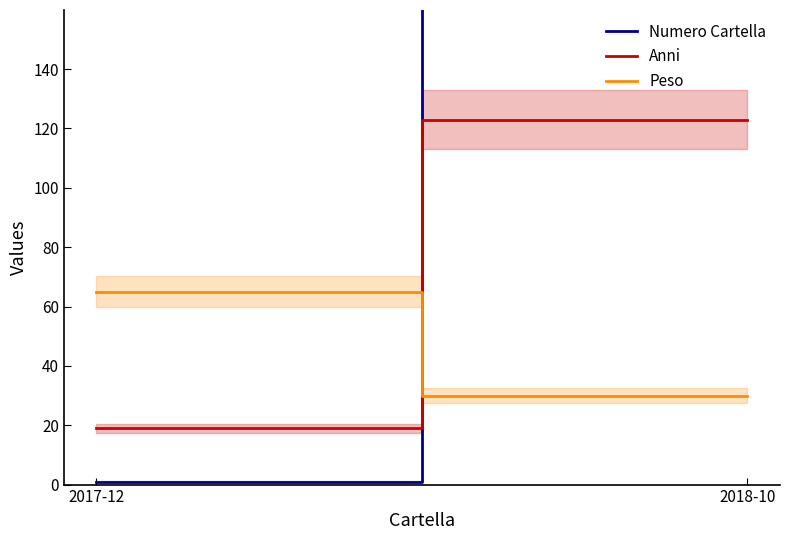

How many lines are shown in the chart?

3